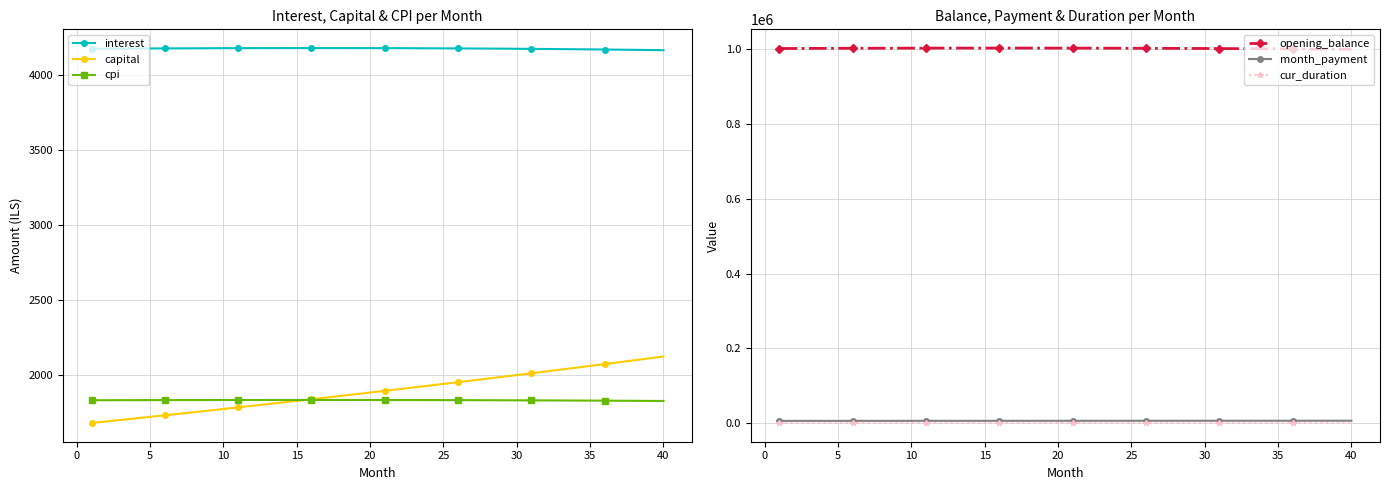

True or false: interest and capital intersect in this chart.

False